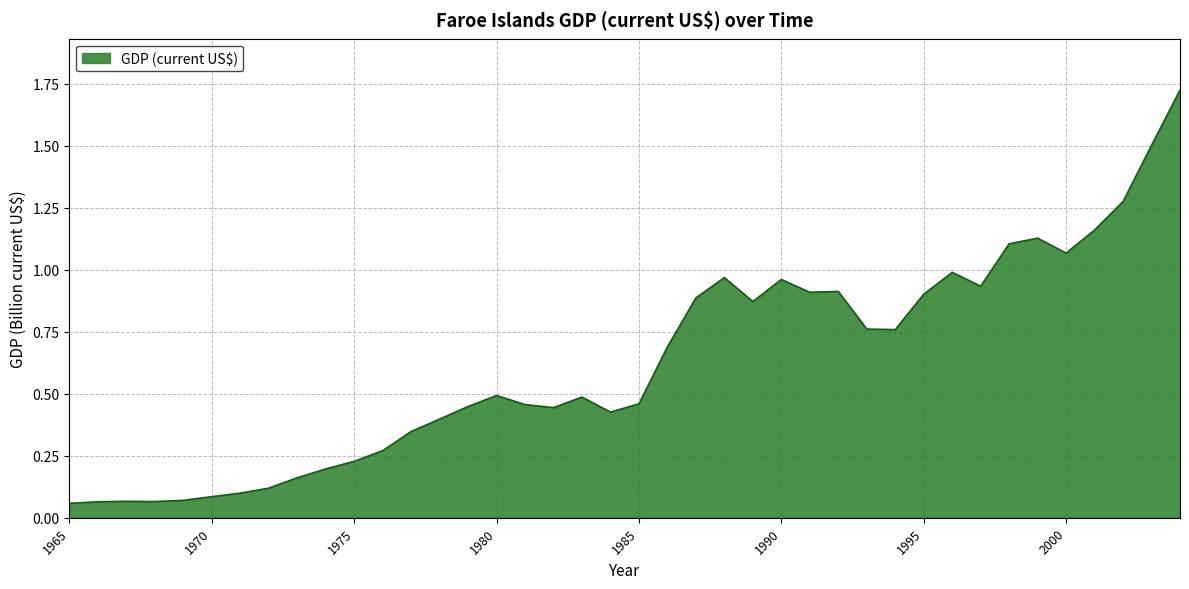

Reading left to right, extract all data points from this chart.

1965=0.1	1966=0.1	1967=0.1	1968=0.1	1969=0.1	1970=0.1	1971=0.1	1972=0.1	1973=0.2	1974=0.2	1975=0.2	1976=0.3	1977=0.3	1978=0.4	1979=0.4	1980=0.5	1981=0.5	1982=0.4	1983=0.5	1984=0.4	1985=0.5	1986=0.7	1987=0.9	1988=1.0	1989=0.9	1990=1.0	1991=0.9	1992=0.9	1993=0.8	1994=0.8	1995=0.9	1996=1.0	1997=0.9	1998=1.1	1999=1.1	2000=1.1	2001=1.2	2002=1.3	2003=1.5	2004=1.7